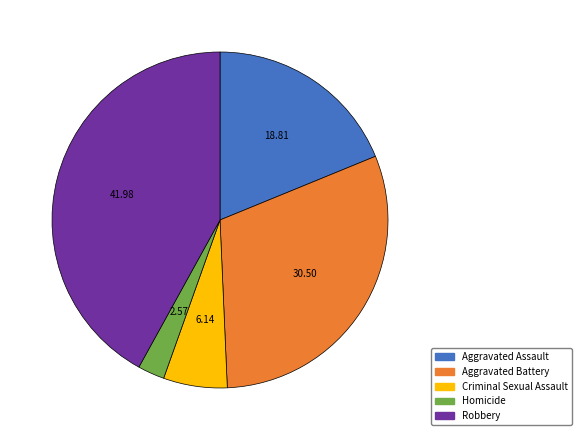

Approximately how many times larger is the value at Homicide compared to Criminal Sexual Assault?

0.4